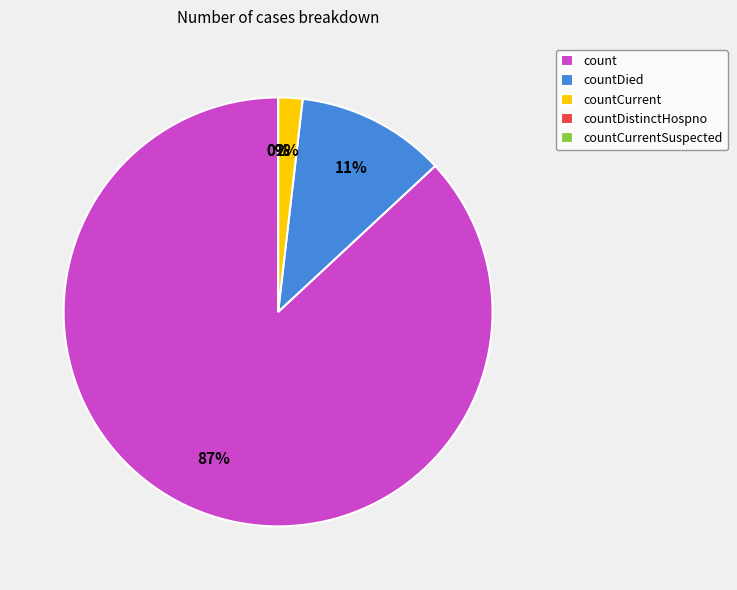

Which category has the smallest portion of the pie?

countDistinctHospno